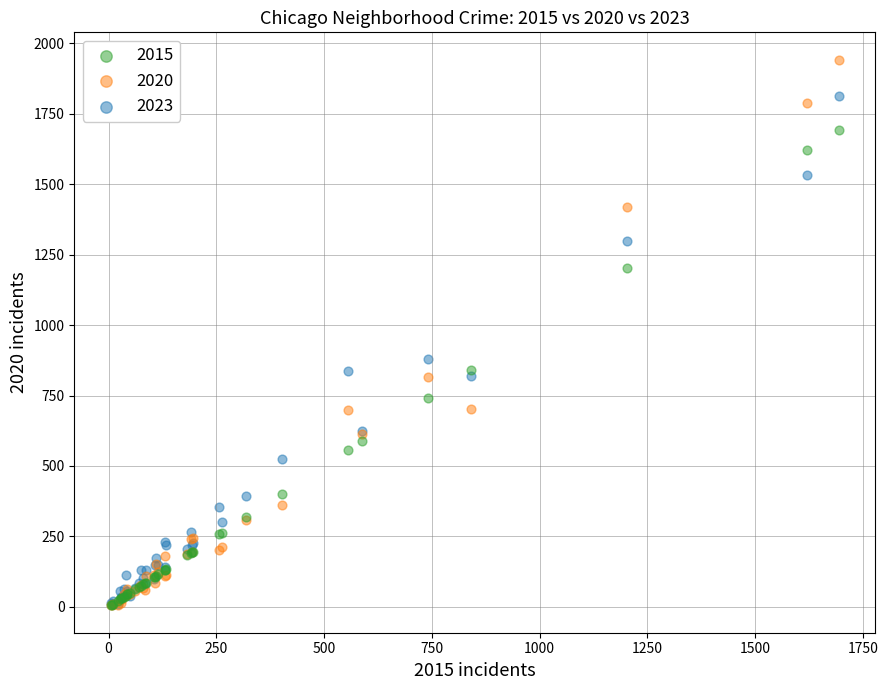

Across all series, what Y value is closest to 973?

880